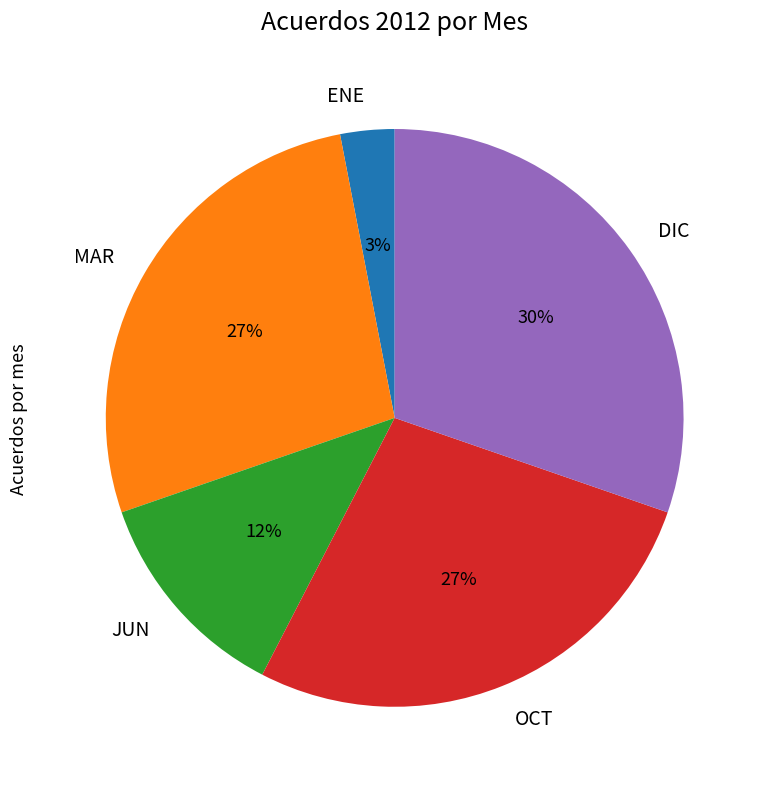

To the nearest percent, what is the combined percentage of DIC and ENE?

33%